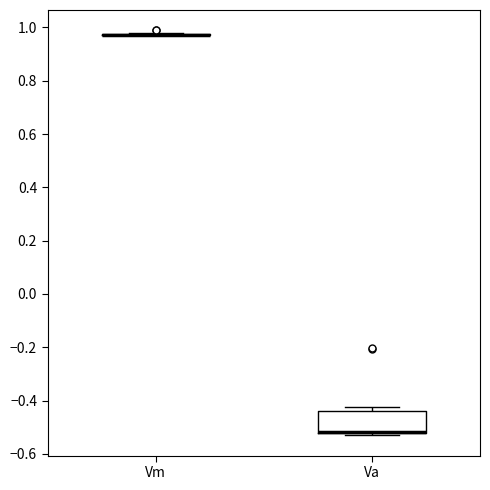

Comparing the boxes themselves (not the whiskers), which one is the tallest?

Va